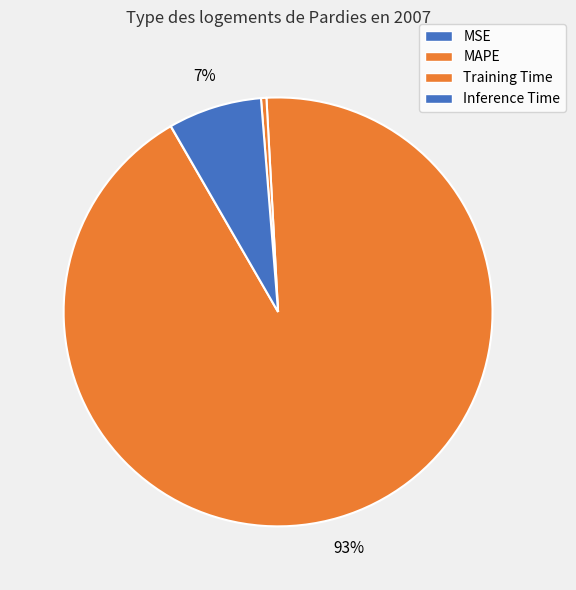

Combined, do Training Time and Inference Time account for over 50%?

No